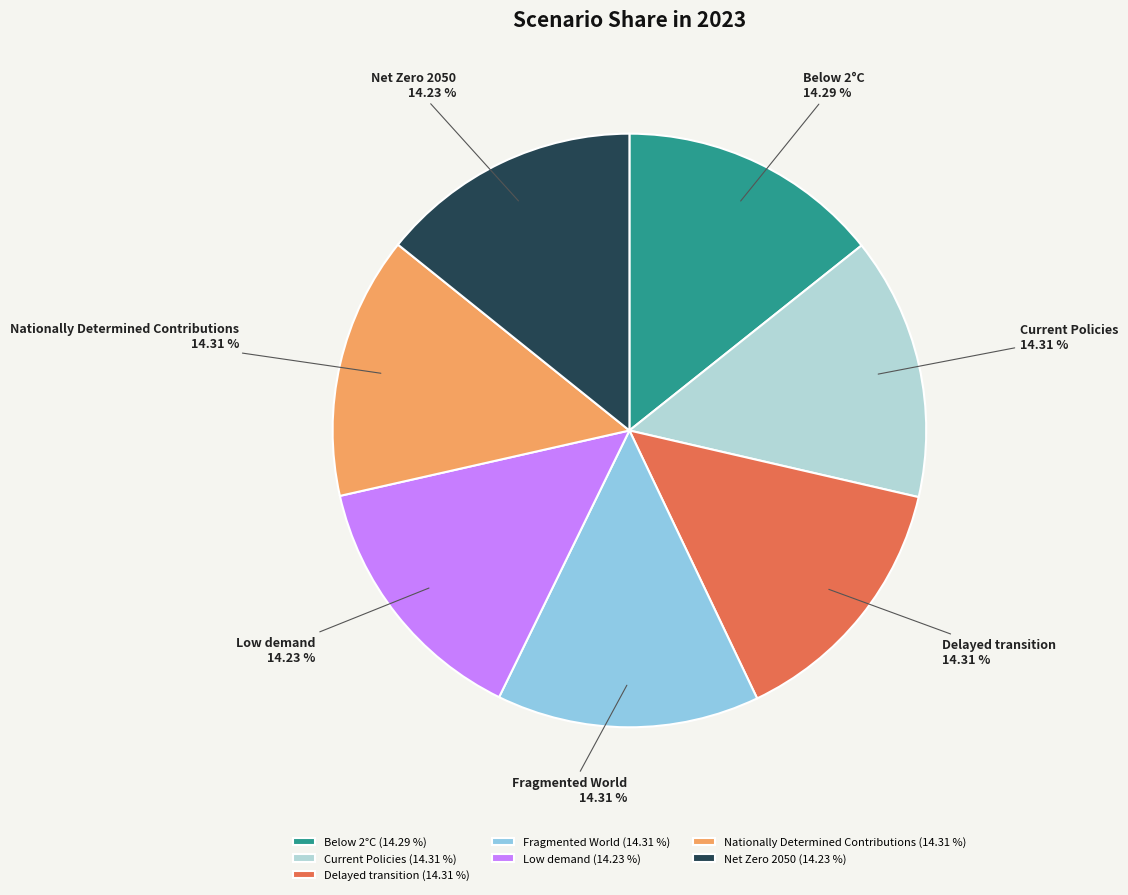

Is Low demand the majority of the pie?

No